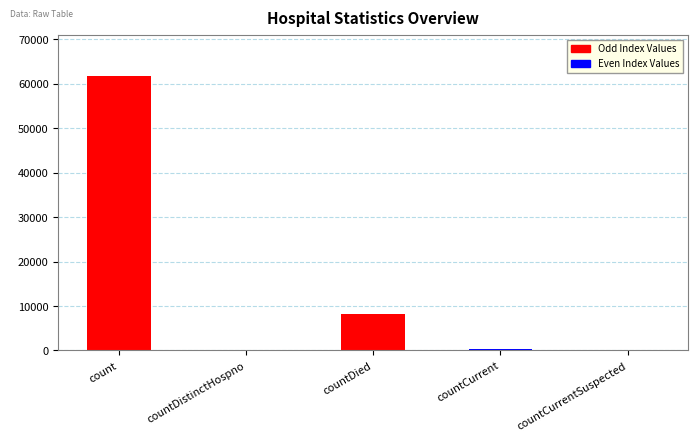

Where does the data first go above 329?

count